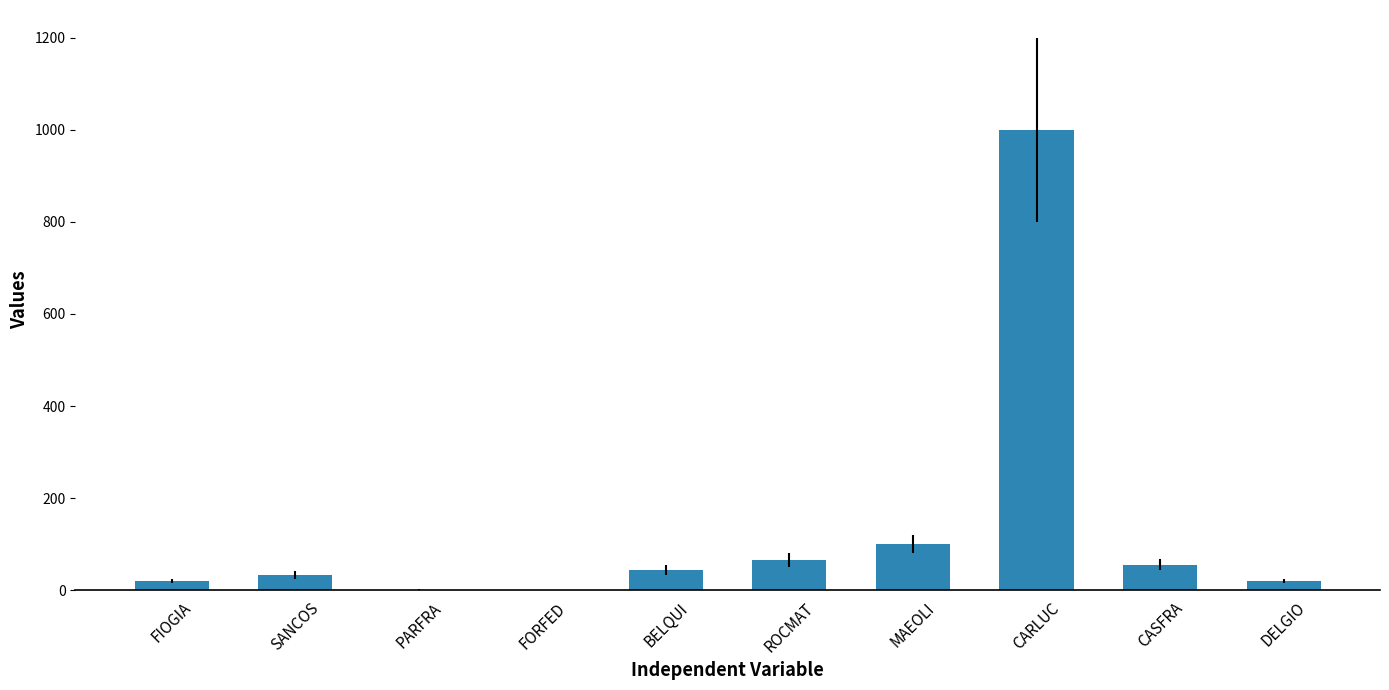

True or false: the data shows 1000.0 at CARLUC.

True